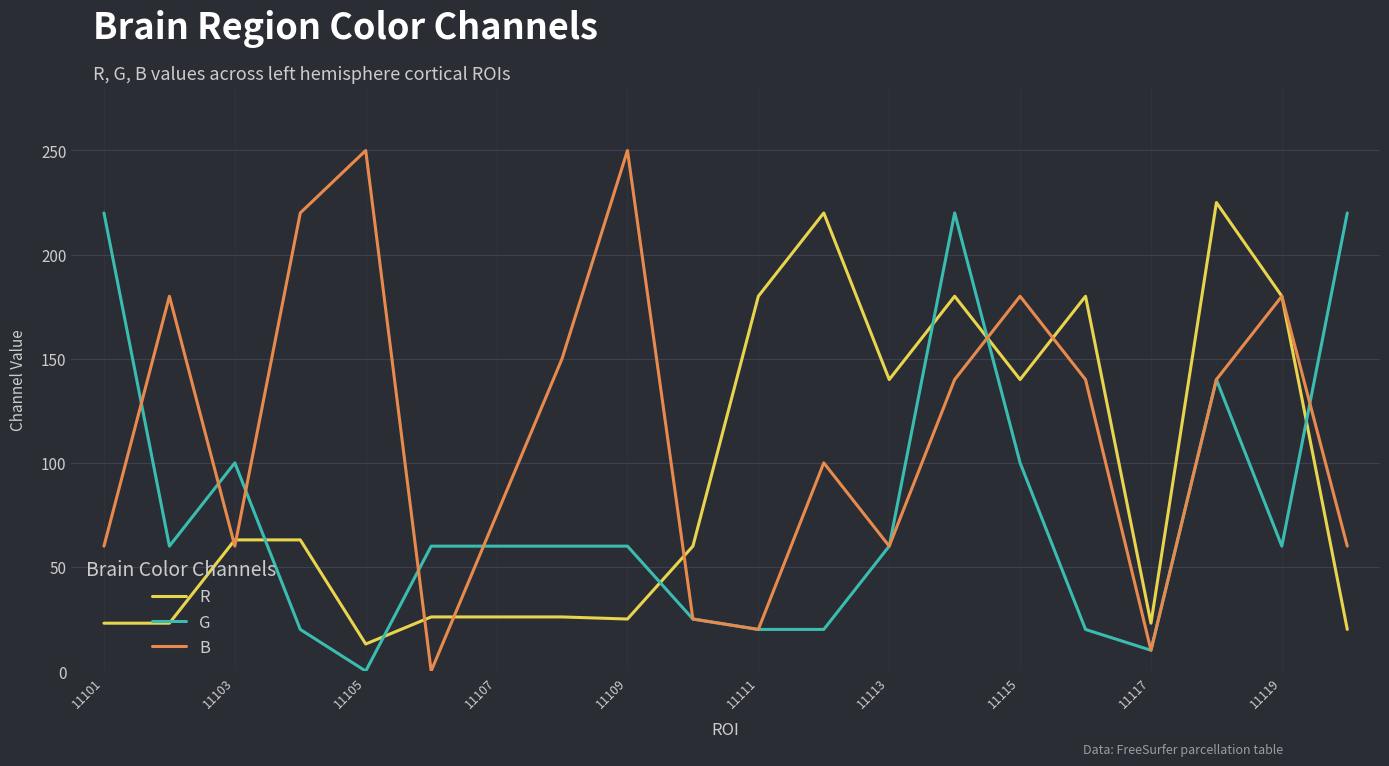

What is the greatest value displayed?

250